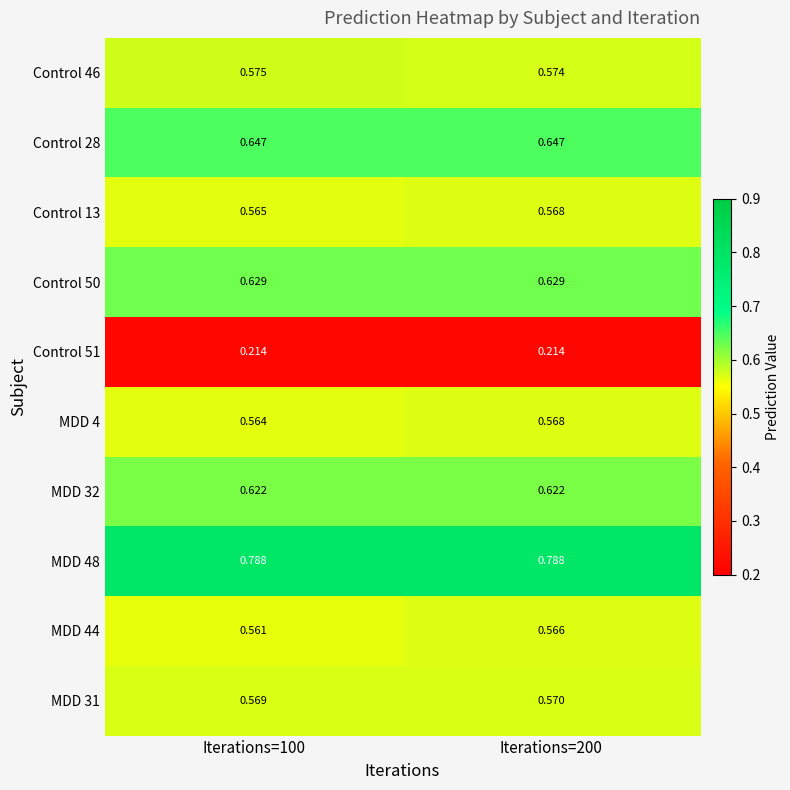

What is the total value across all series at Iterations=200?

5.7